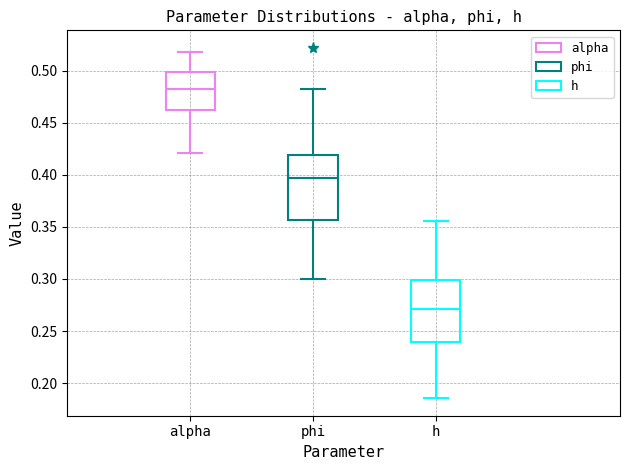

Which box has the highest median line?

alpha